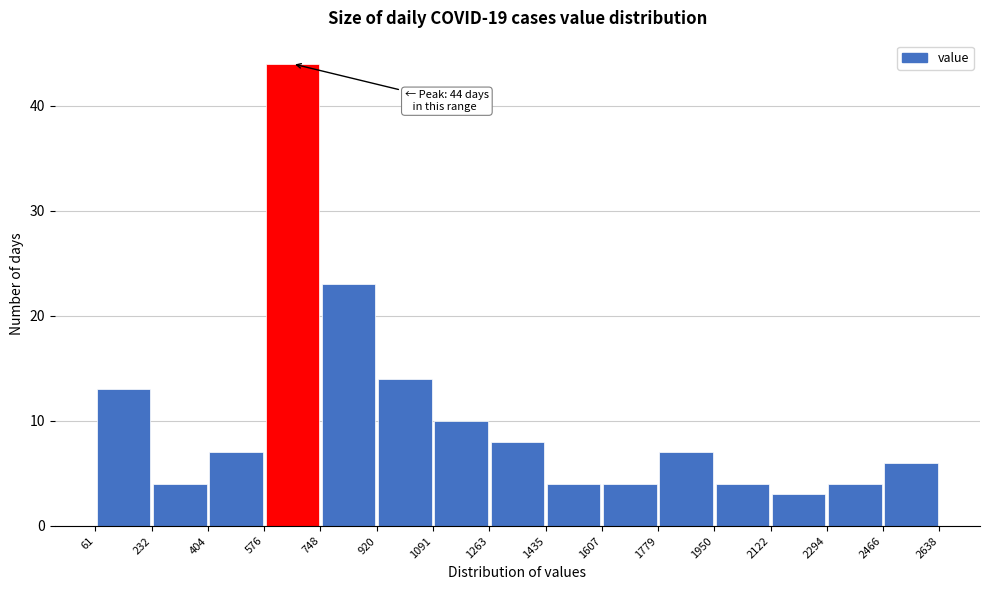

Over which range of the x-axis is the bar tallest?

576 to 748